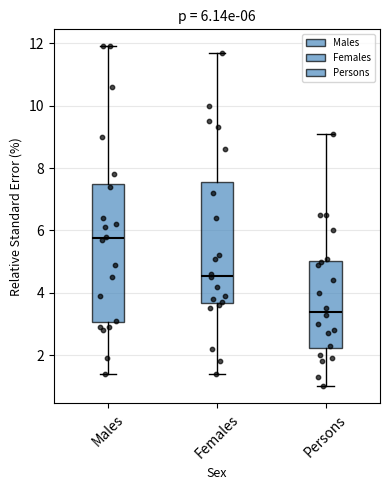

Which box is the tallest, from its lower edge to its upper edge?

Males